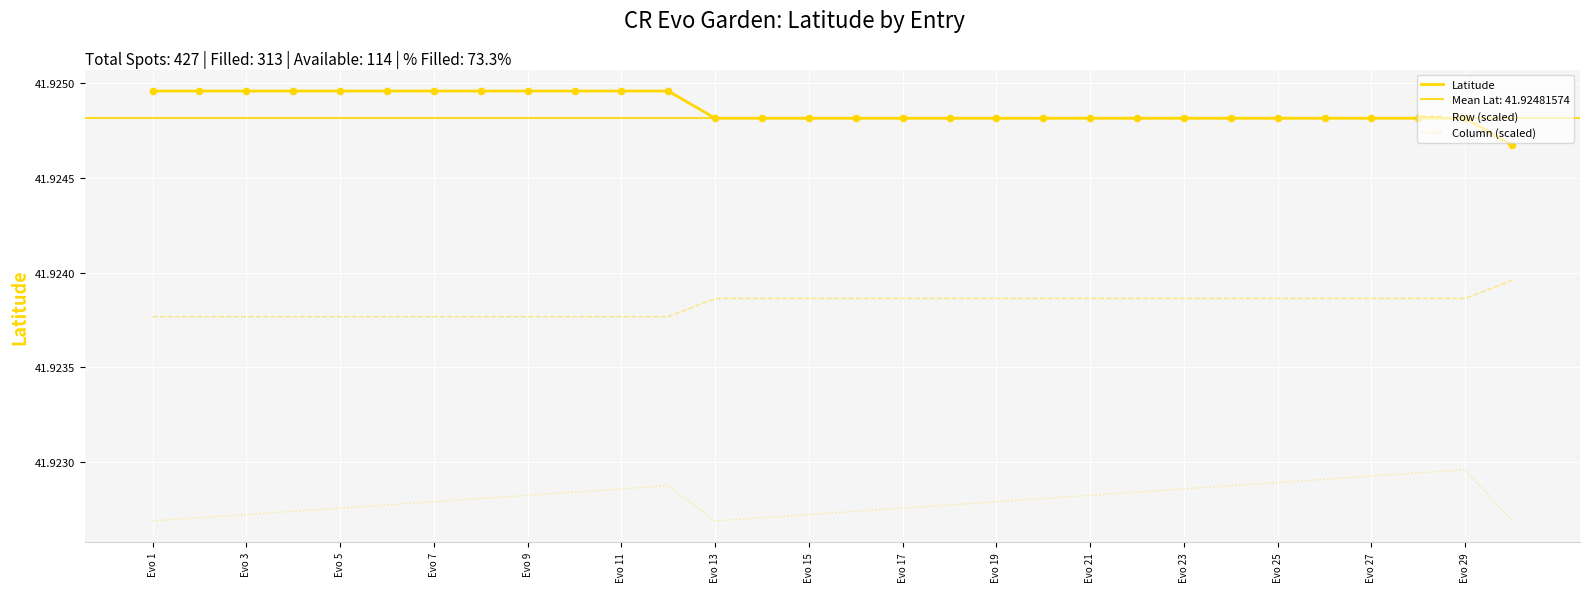

Is the value of Latitude at Evo 23 greater than the value of Column (scaled) at 17?

Yes